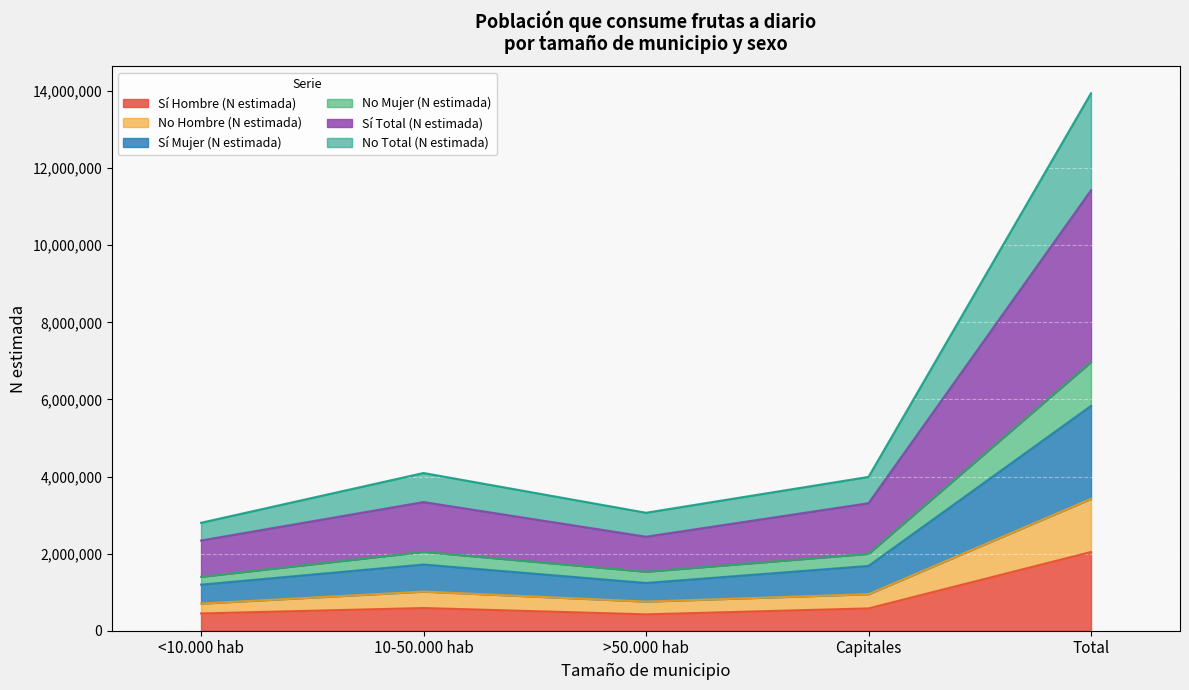

True or false: No Total (N estimada) has more than 2 interior local peaks.

False